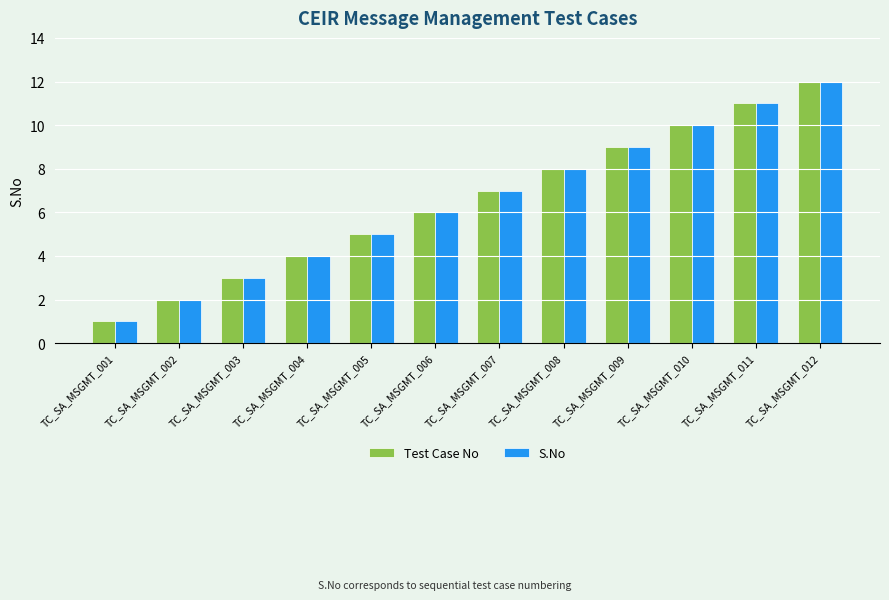

What is the value of the Test Case No bar at the 9th from the left?

9